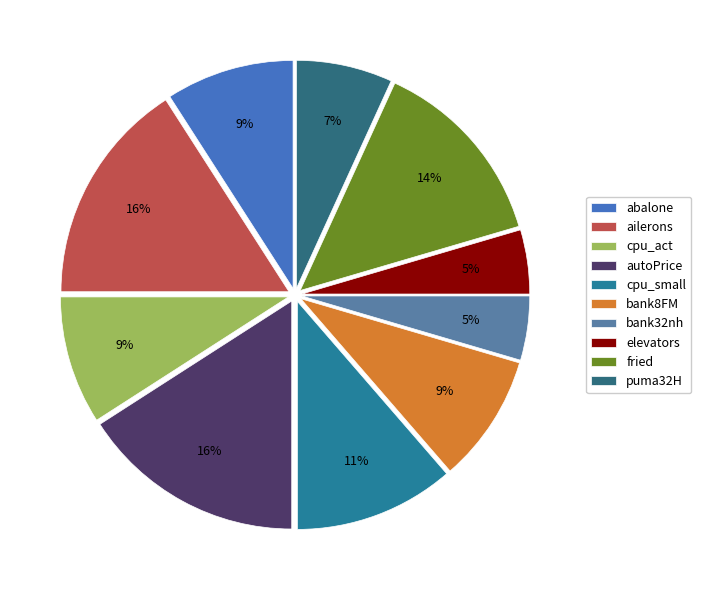

Which category has the smallest portion of the pie?

bank32nh